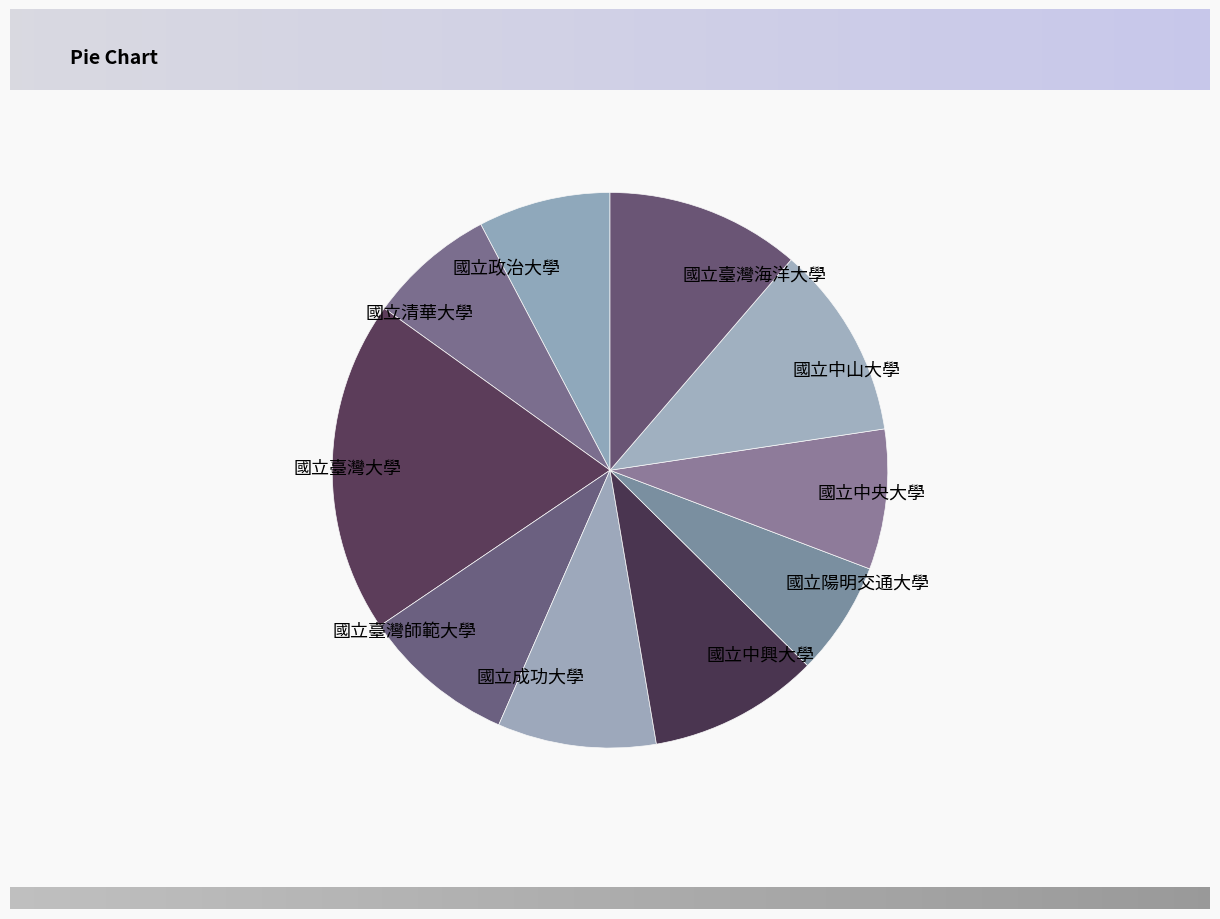

Is 國立成功大學 the majority of the pie?

No